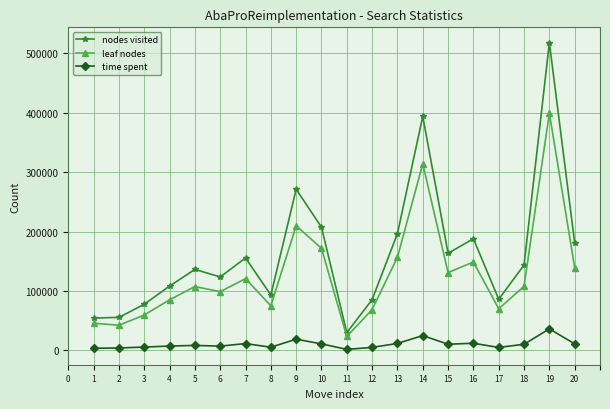

Does the chart display data point markers on the line(s)?

Yes